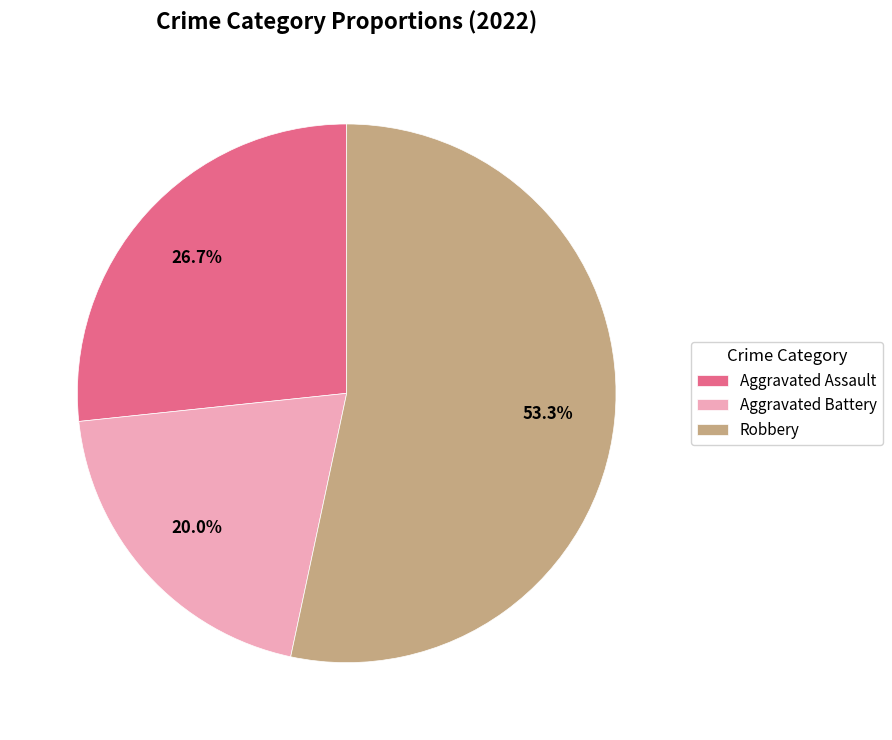

What percentage is the Robbery slice, to the nearest percent?

53%